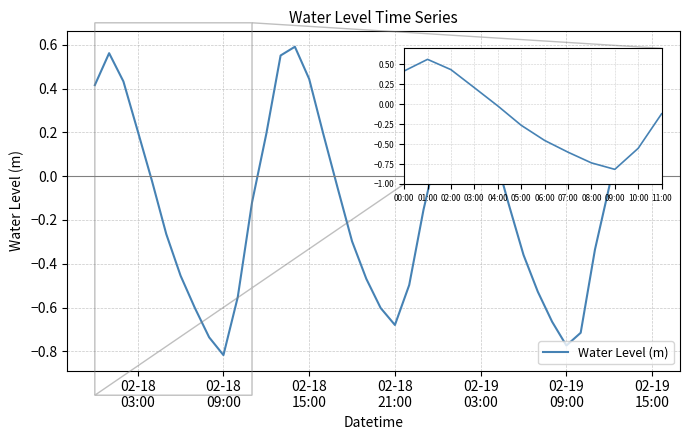

What is the difference between the maximum and minimum values?

1.4